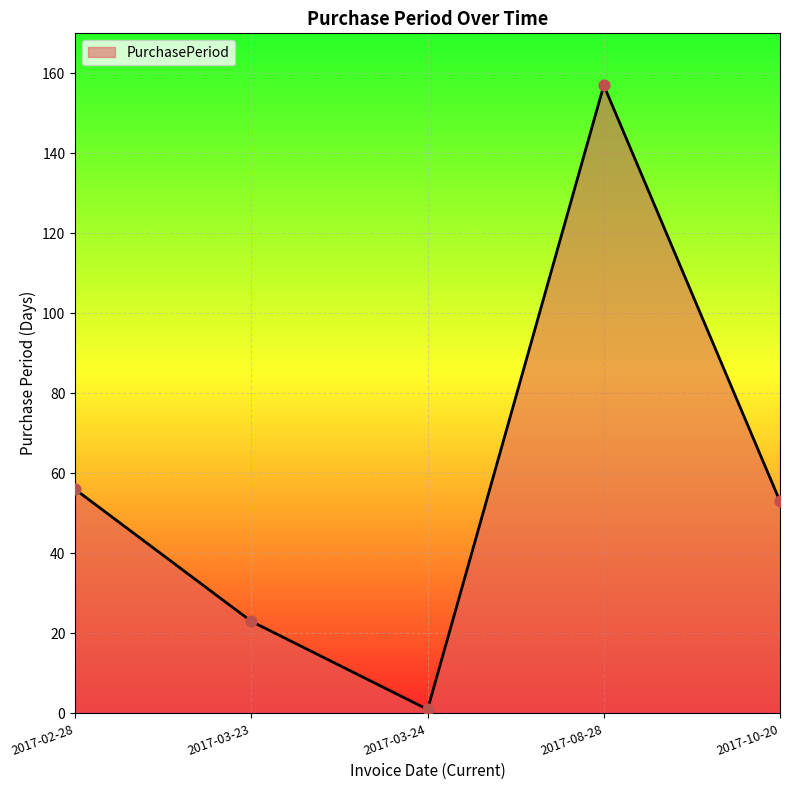

What is the change in value from 2017-03-23 to 2017-10-20?

+30